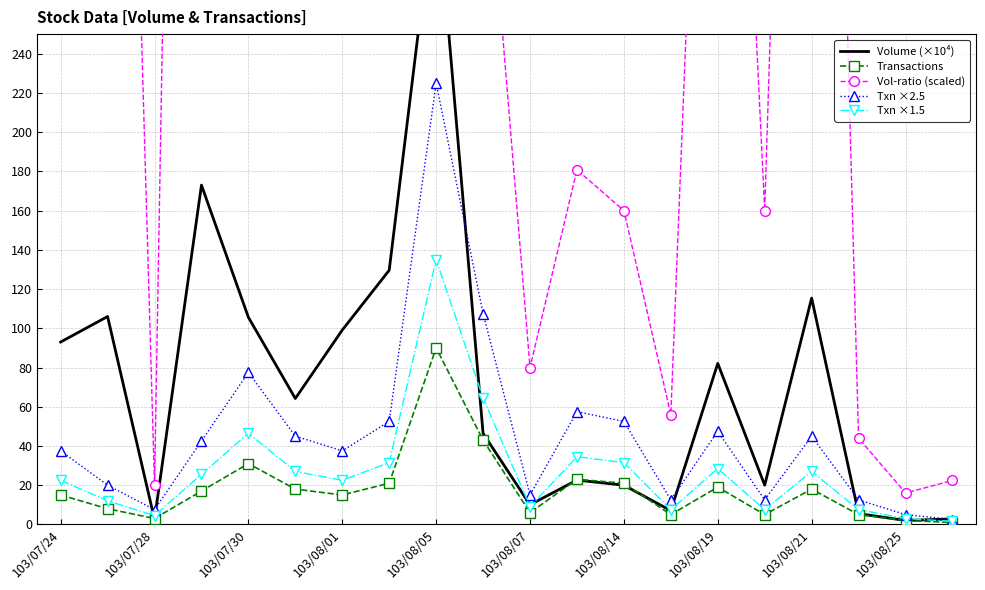

What is the average value of the Txn ×2.5 series?

45.8